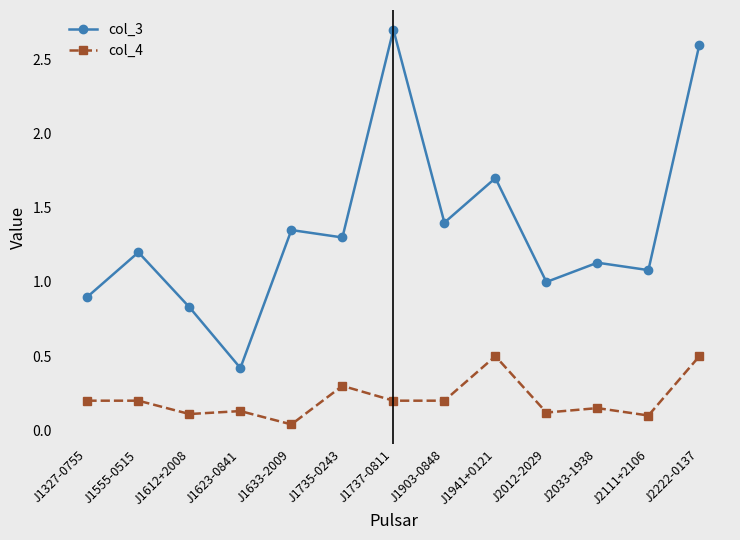

Which series has the largest range (max minus min)?

col_3